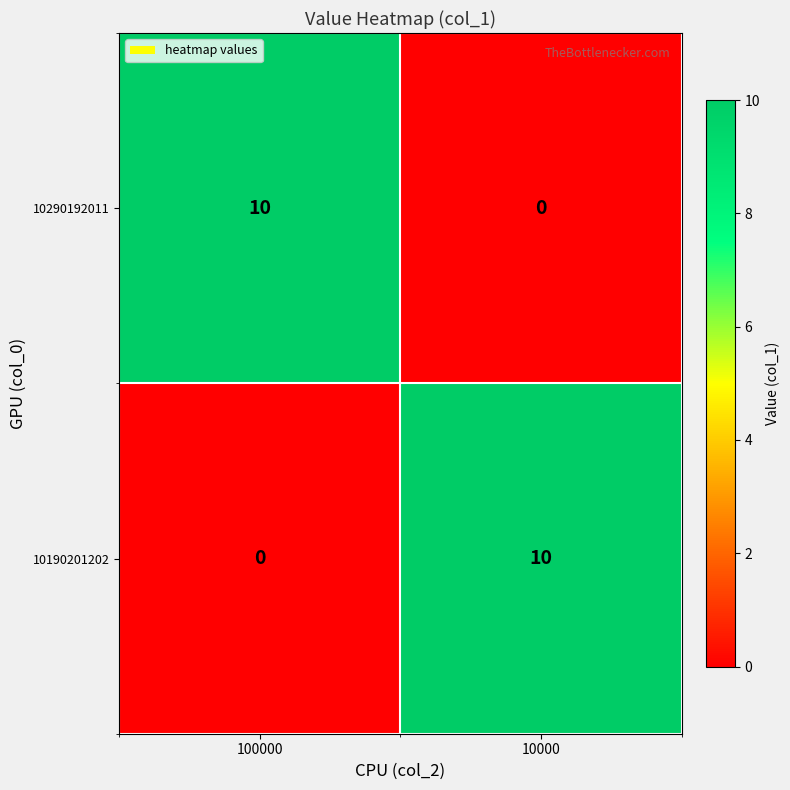

At which label is 10190201202 closest to 5?

100000